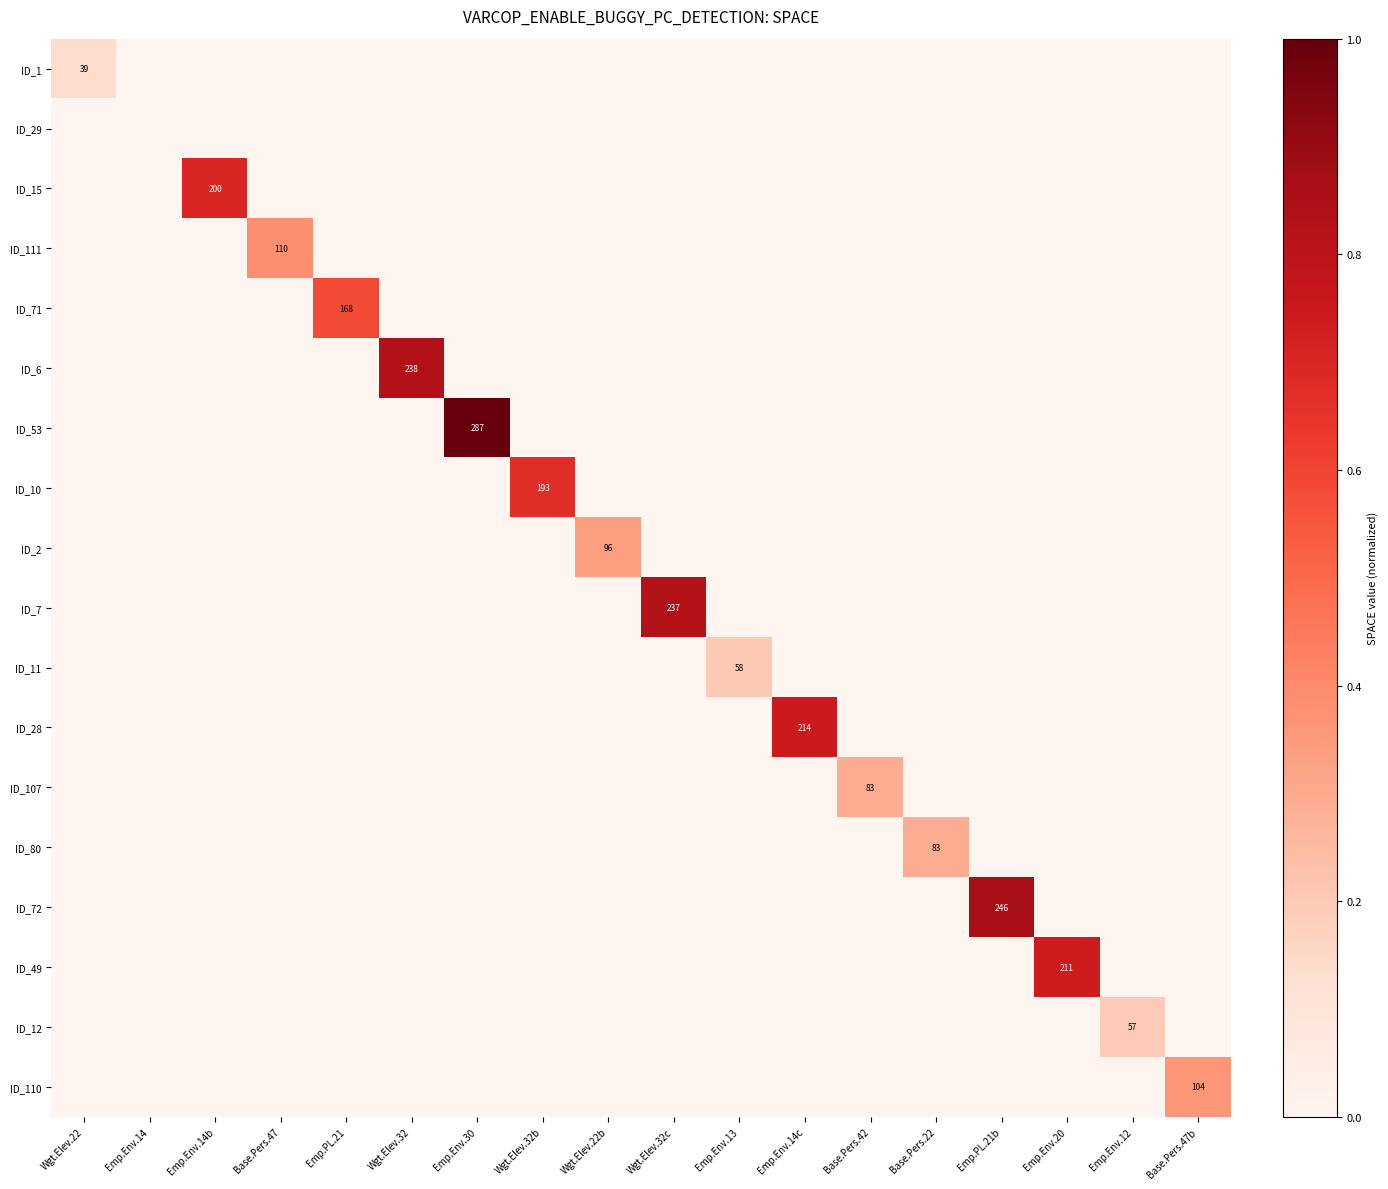

List the labels in order of ID_10 value, smallest first.

Wgt.Elev.22, Emp.Env.14, Emp.Env.14b, Base.Pers.47, Emp.PL.21, Wgt.Elev.32, Emp.Env.30, Wgt.Elev.22b, Wgt.Elev.32c, Emp.Env.13, Emp.Env.14c, Base.Pers.42, Base.Pers.22, Emp.PL.21b, Emp.Env.20, Emp.Env.12, Base.Pers.47b, Wgt.Elev.32b